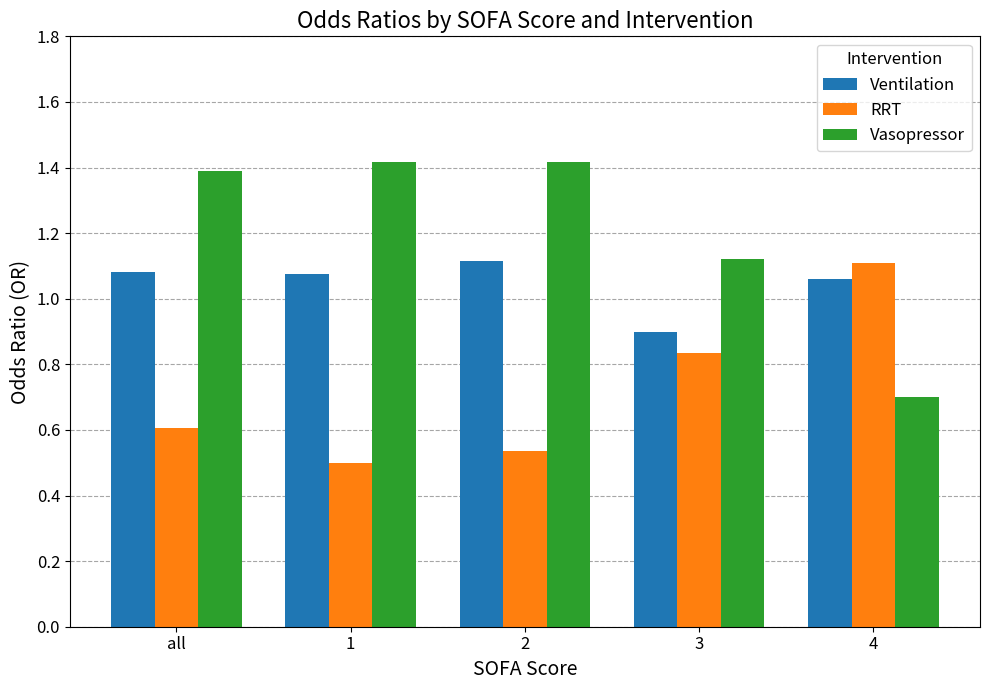

What is the total value across all series at 3?

2.9